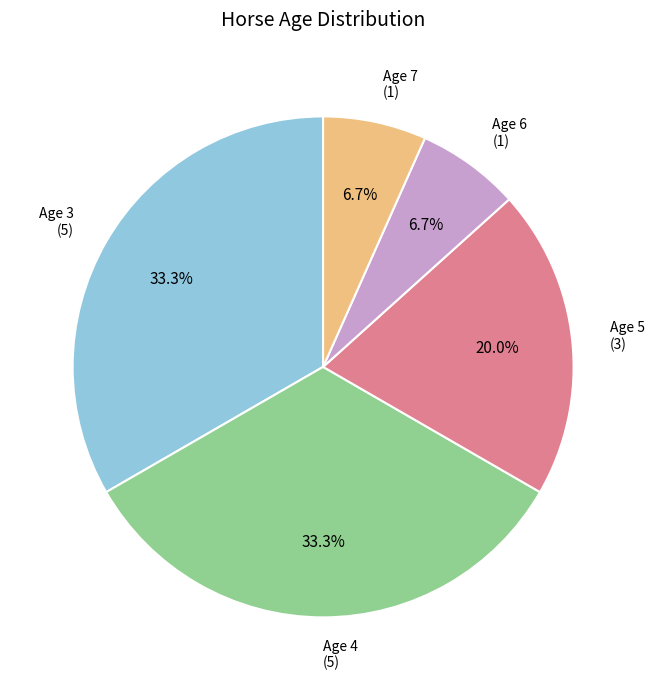

Does any single category account for the majority?

No